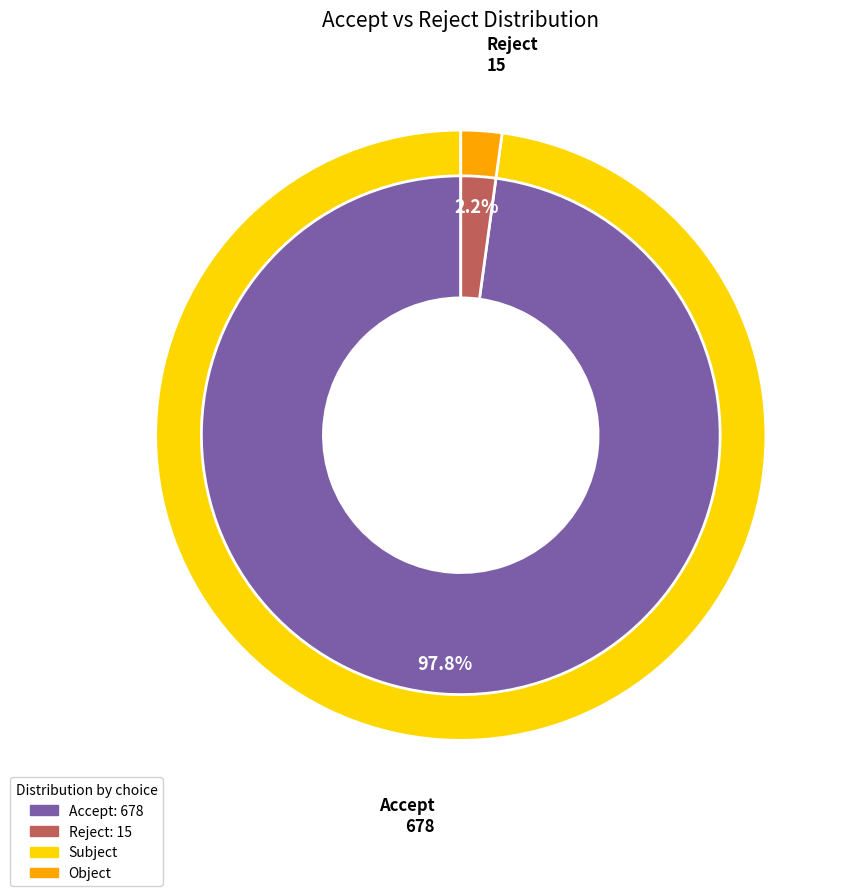

Which has a higher value, Accept or Reject?

Accept